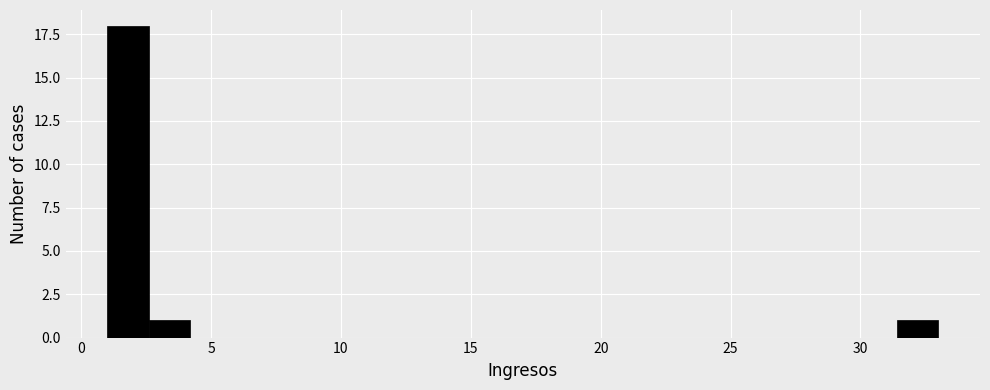

Read against the x-axis, roughly where is the centre of the tallest bar?

2.0